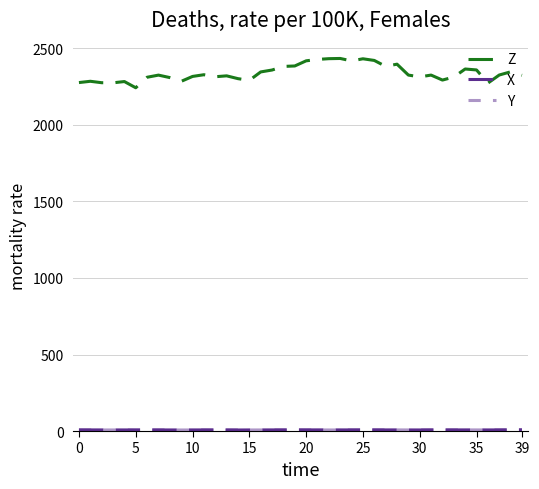

Does the chart display data point markers on the line(s)?

No